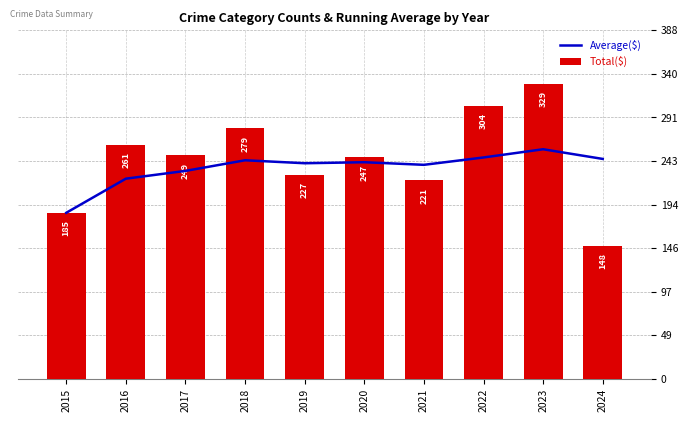

At which label does Average($) reach its minimum?

2015